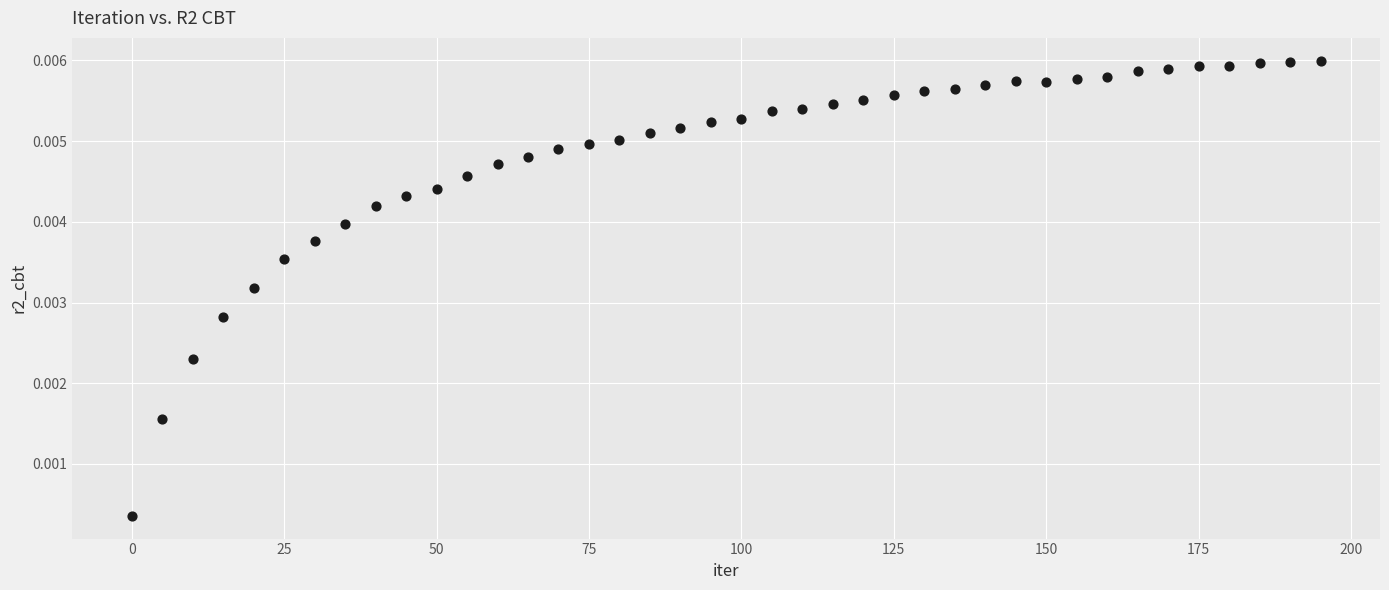

What is the range of X values (max minus min)?

195.0